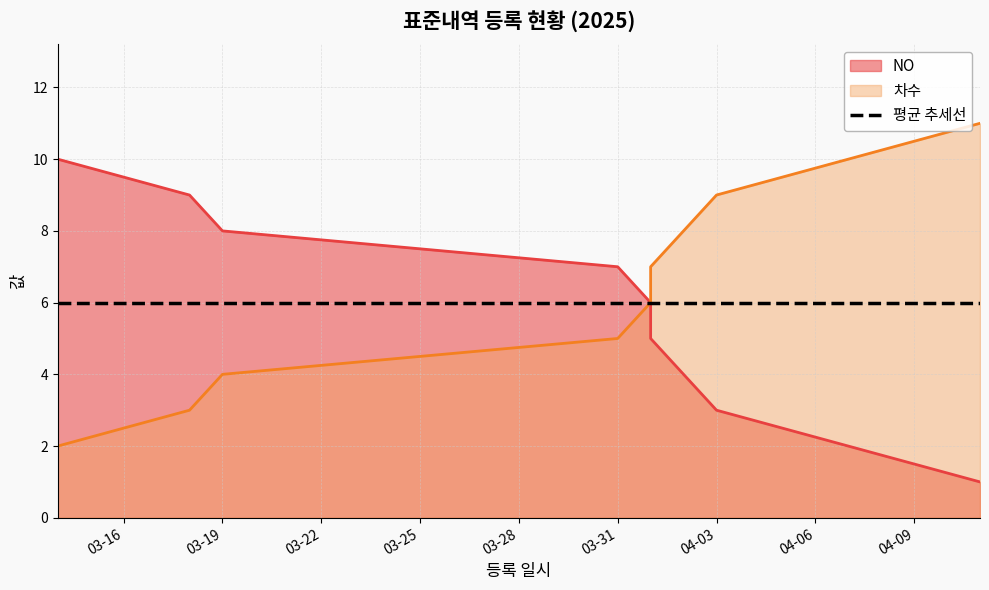

Is the value of NO at 2025-04-11 greater than the value of 차수 at 2025-04-11?

No